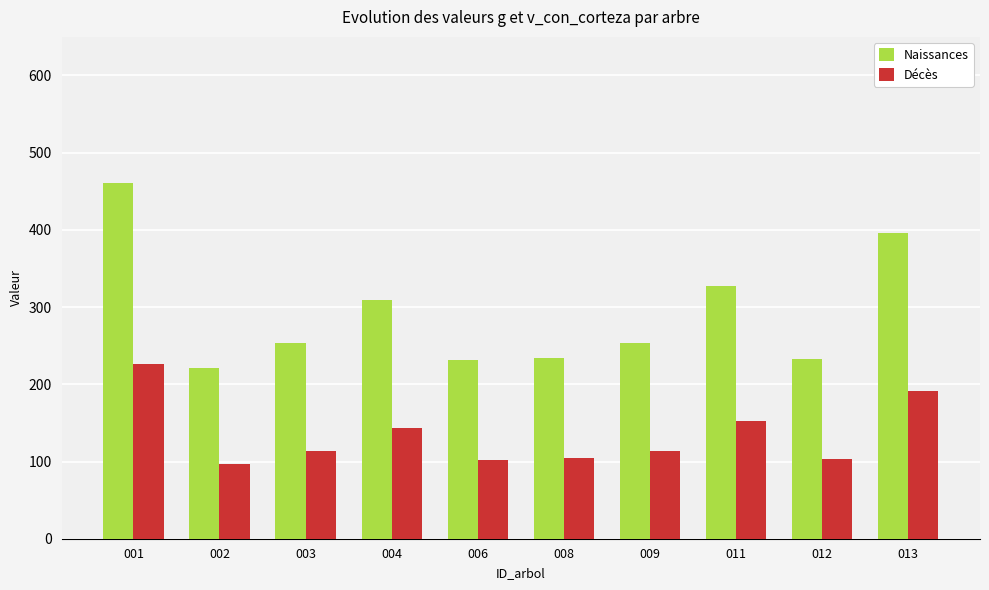

What are all the series names shown in the legend?

Naissances, Décès